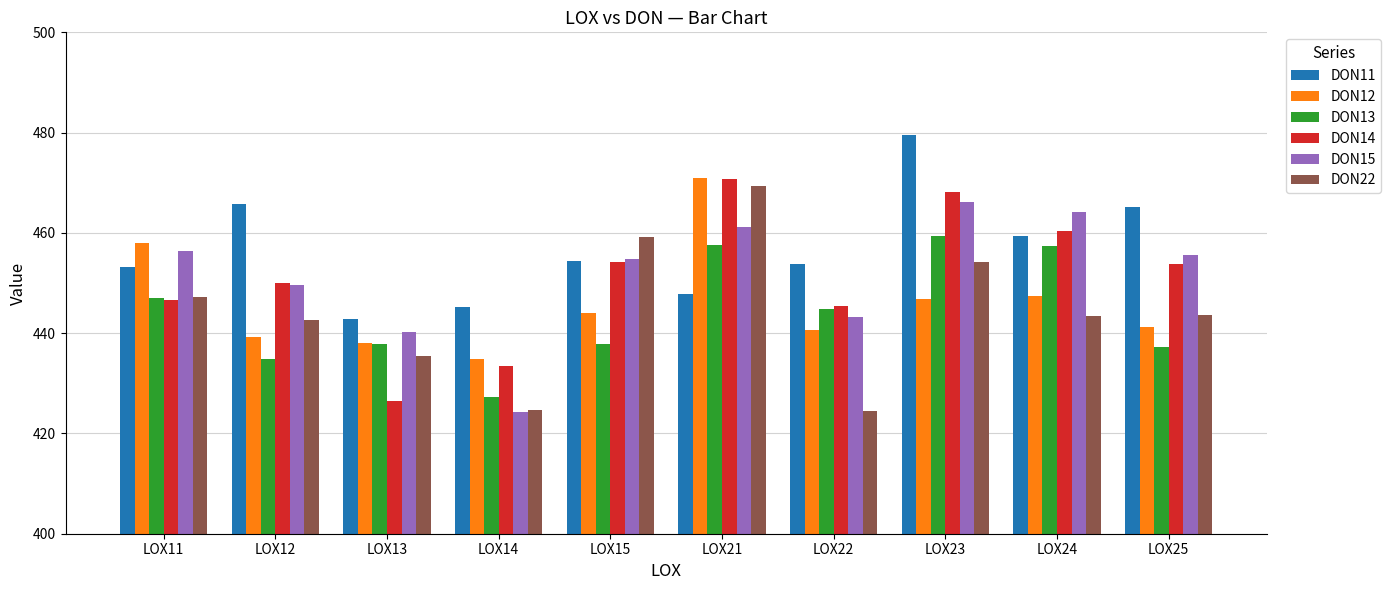

How many bars are there in total?

60